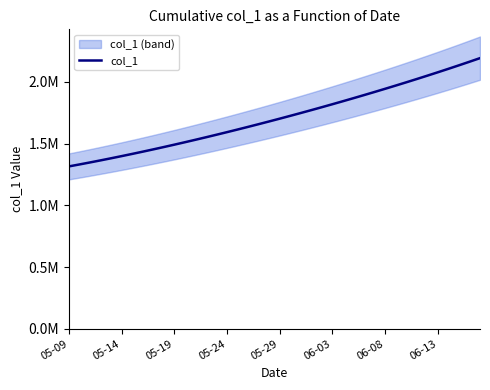

How many data points does each series have?

40